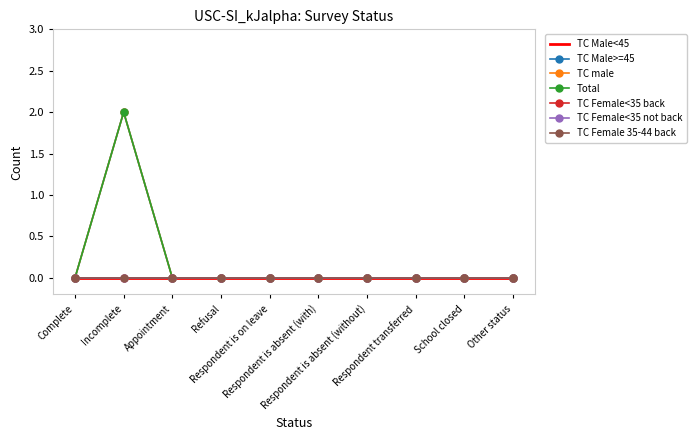

Is it true that Total equals 1 at Other status?

False